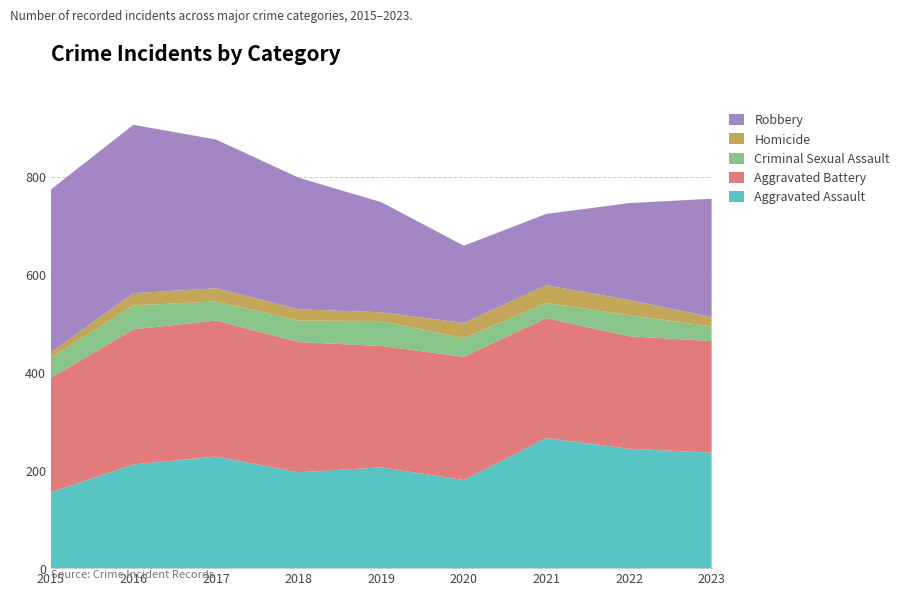

Reading left to right, what are all the values shown in this chart?

Aggravated Assault: 2015=155	2016=212	2017=228	2018=196	2019=206	2020=180	2021=266	2022=244	2023=236
Aggravated Battery: 2015=234	2016=276	2017=278	2018=266	2019=248	2020=252	2021=245	2022=230	2023=228
Criminal Sexual Assault: 2015=41	2016=49	2017=39	2018=44	2019=51	2020=38	2021=31	2022=43	2023=30
Homicide: 2015=11	2016=25	2017=27	2018=23	2019=18	2020=31	2021=36	2022=31	2023=19
Robbery: 2015=333	2016=344	2017=304	2018=269	2019=225	2020=158	2021=146	2022=198	2023=242